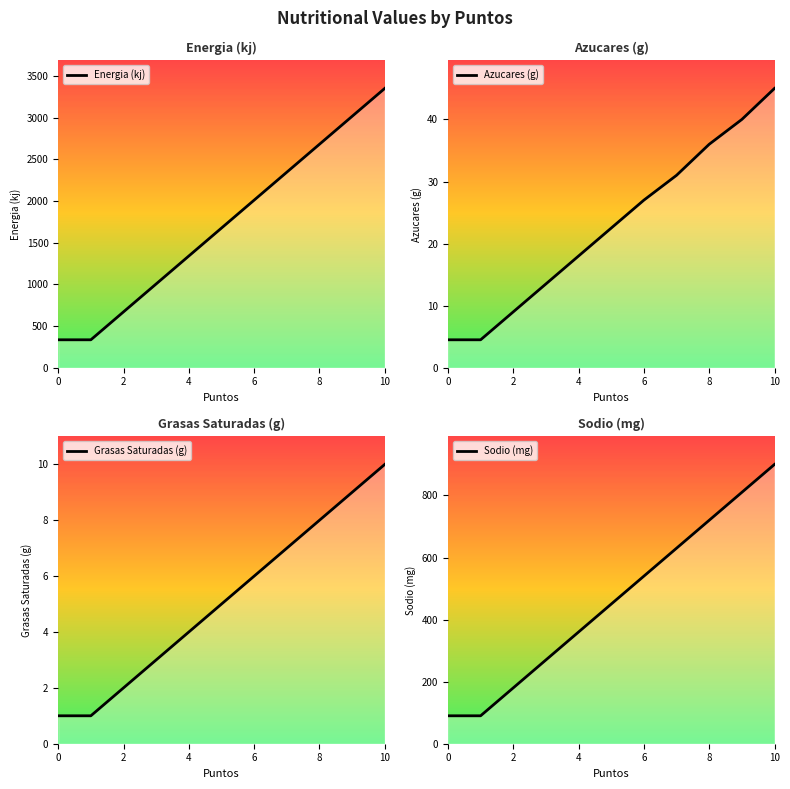

At how many categories does at least one series exceed 2910?

2